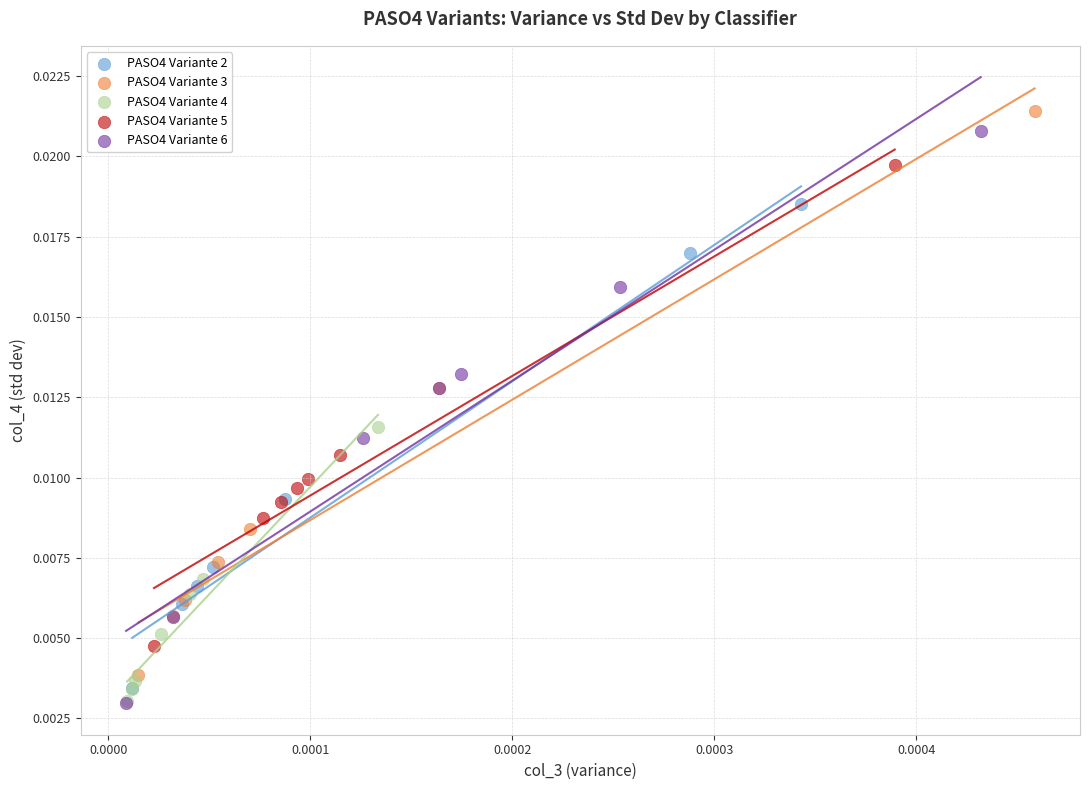

Which series contains the highest Y value?

PASO4 Variante 3